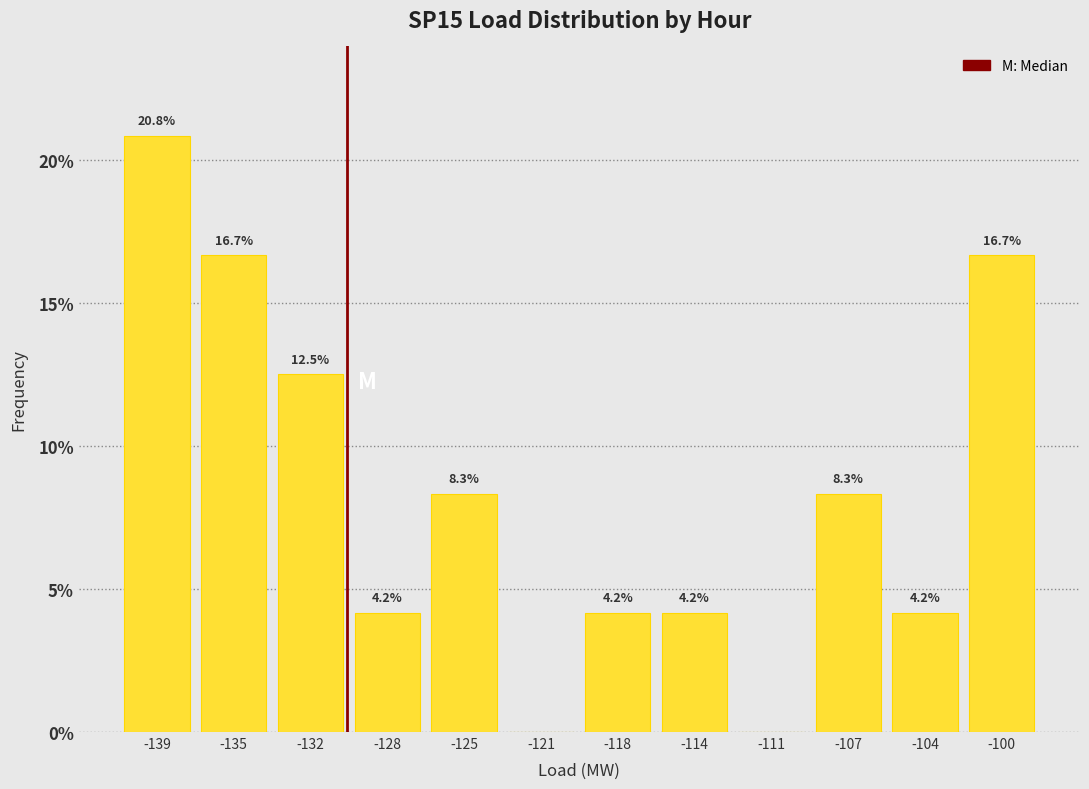

Reading left to right, list all the values displayed in this chart.

-139=20.8	-135=16.7	-132=12.5	-128=4.2	-125=8.3	-121=0.0	-118=4.2	-114=4.2	-111=0.0	-107=8.3	-104=4.2	-100=16.7